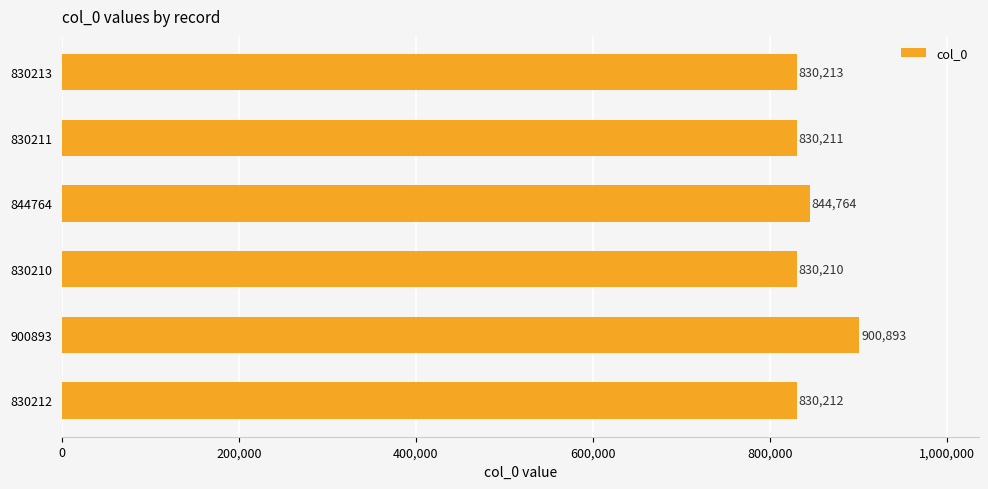

Between 844764 and 830210, which is larger?

844764